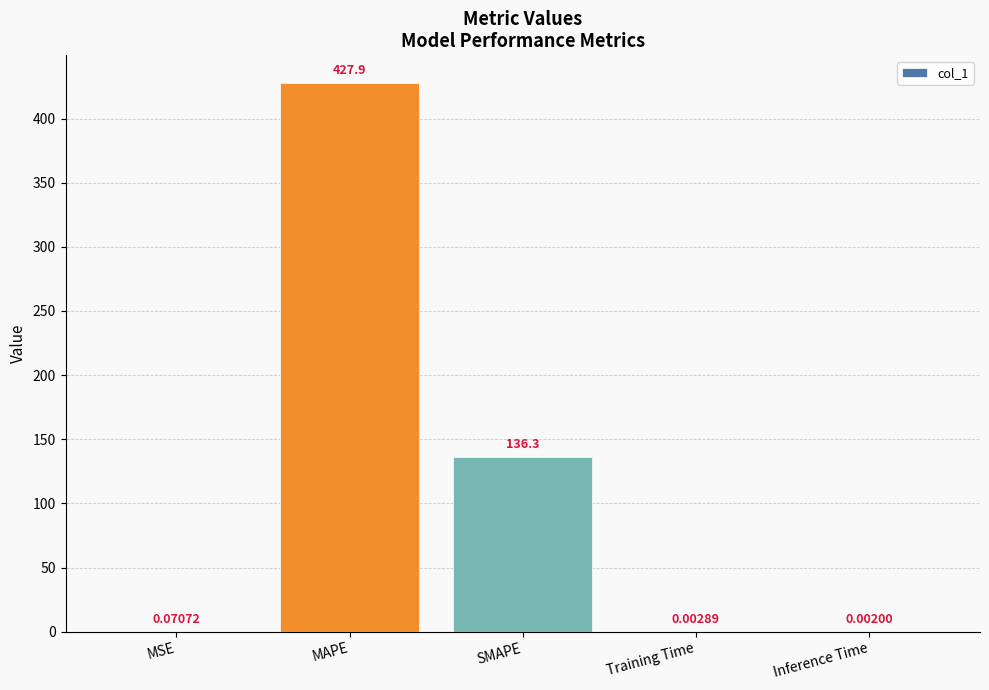

At which category does the chart reach its peak across all series?

MAPE